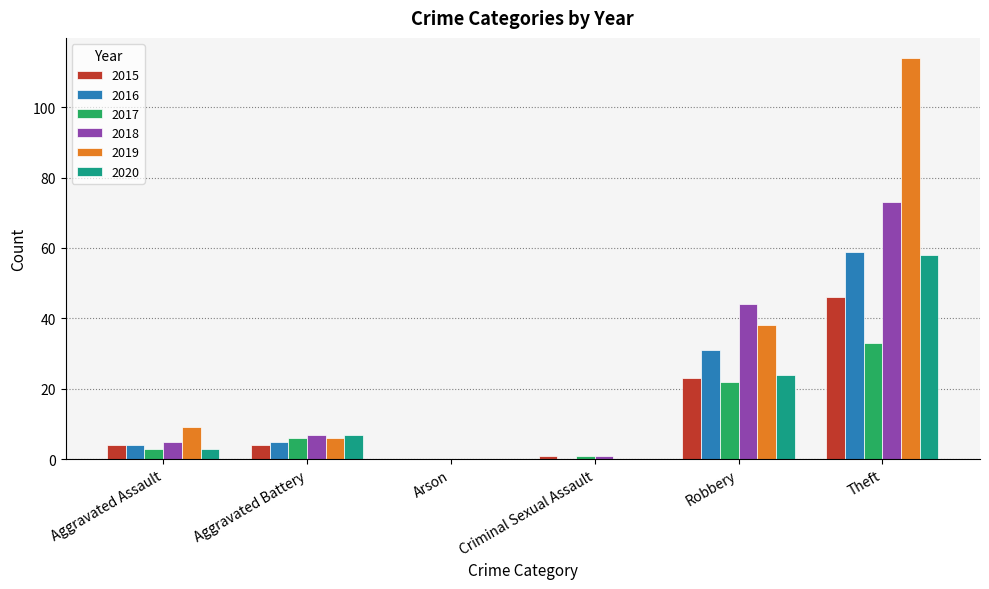

Is it true that 2016 equals 0 at Criminal Sexual Assault?

True